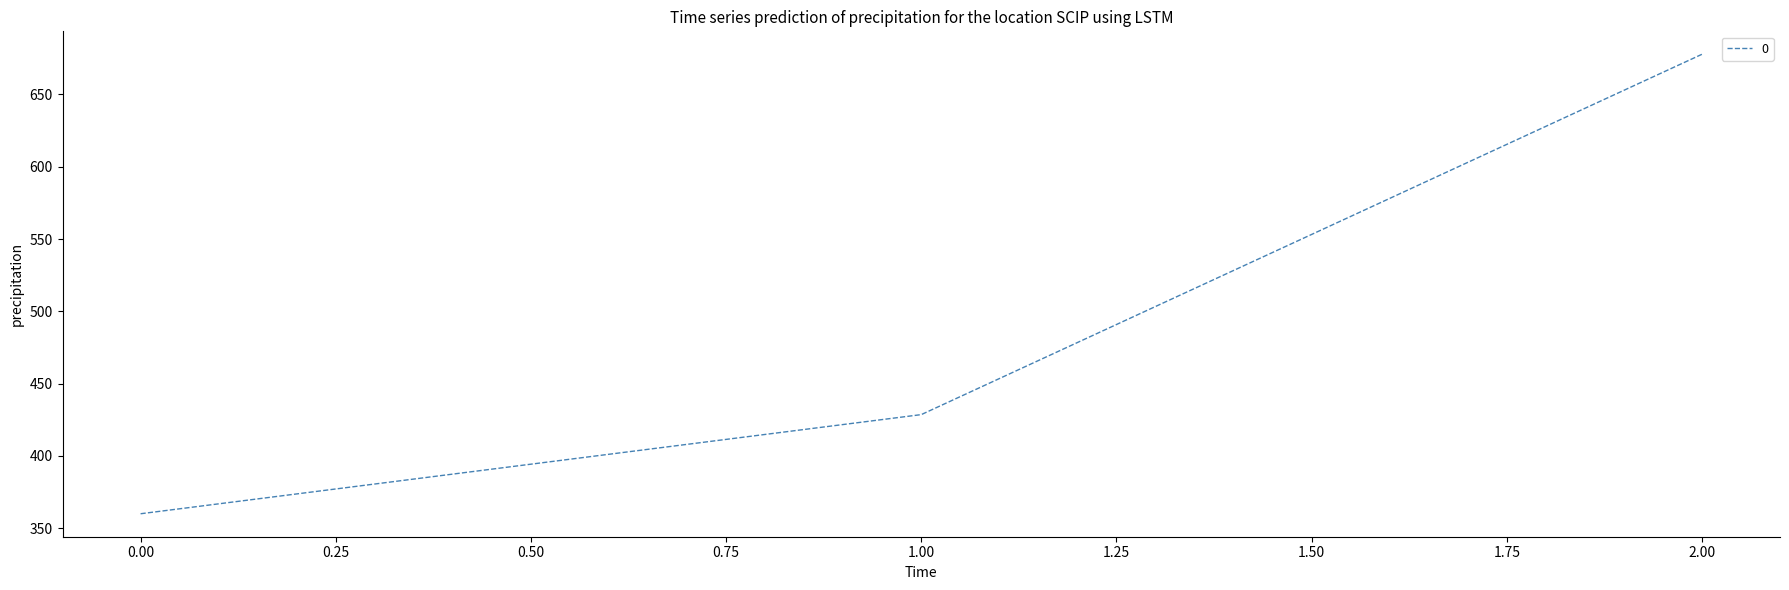

Is it true that the value at 2.00 is 677.8?

True